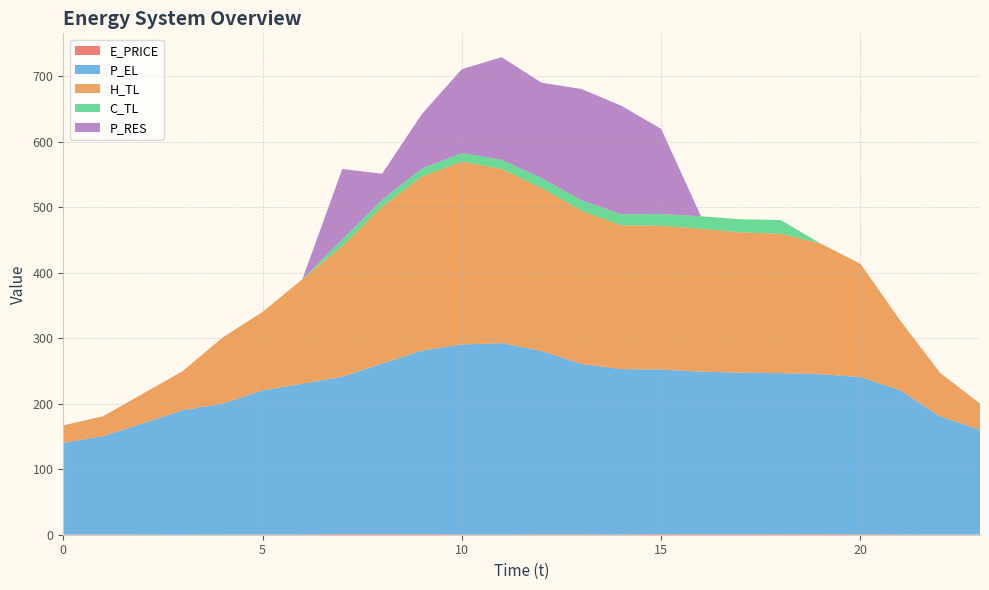

Reading left to right, extract all data points from this chart.

E_PRICE: 0.3	0.4	0.3	0.2	0.3	0.4	0.6	1.3	1.3	1.2	0.6	0.6	0.7	0.7	0.6	1.2	1.1	1.1	1.1	1.1	0.8	0.6	0.5	0.4
P_EL: 140.0	150.0	170.0	190.0	200.0	220.0	230.0	240.0	260.0	280.0	290.0	292.0	280.0	260.0	252.4	251.1	248.0	246.4	245.7	244.0	240.0	220.0	180.1	160.0
H_TL: 26.6	30.6	45.3	59.9	101.1	119.8	159.7	199.5	239.4	266.1	279.4	266.0	248.8	234.1	219.5	219.5	218.2	214.2	212.9	199.6	172.9	106.4	66.5	39.9
C_TL: 0.0	0.0	0.0	0.0	0.0	0.0	0.0	10.0	11.0	12.0	13.0	14.0	15.0	16.0	17.0	18.0	19.0	20.0	21.0	0.0	0.0	0.0	0.0	0.0
P_RES: 0.0	0.0	0.0	0.0	0.0	0.0	0.0	107.6	39.6	83.4	128.1	156.7	145.9	169.9	165.7	130.1	0.0	0.0	0.0	0.0	0.0	0.0	0.0	0.0